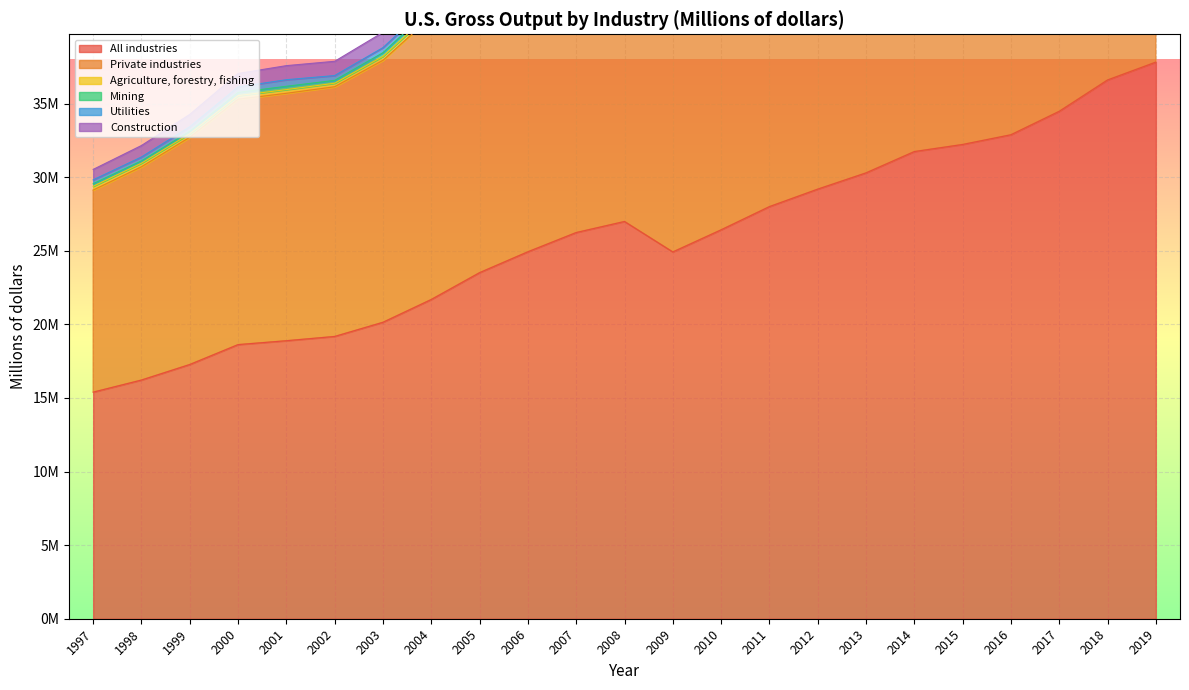

Which series changed the most between 2004 and 2015?

All industries